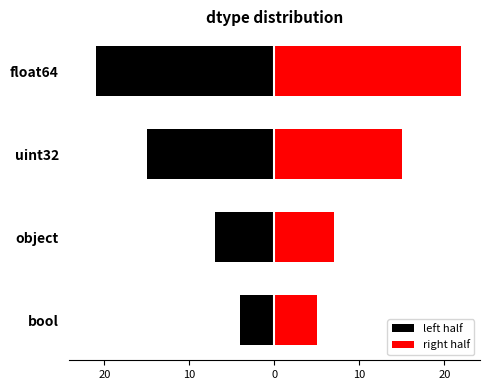

Rank the series at object from highest to lowest value.

right half, left half